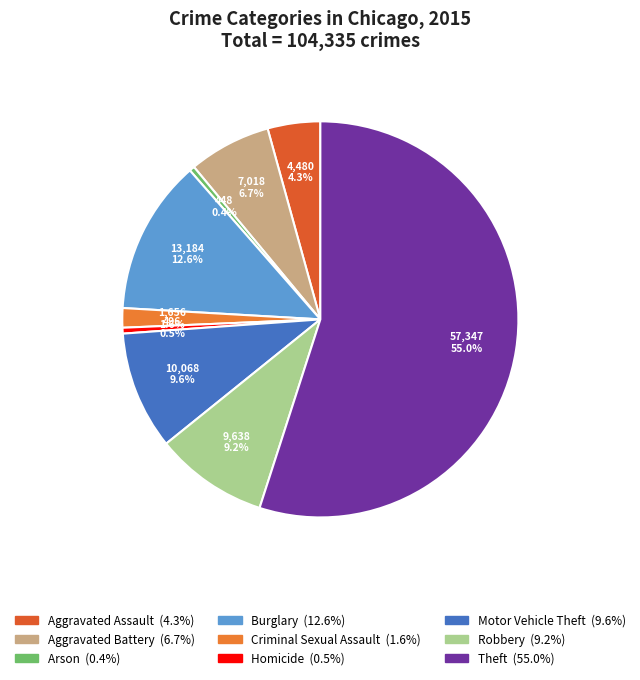

What is the change in value from Arson to Robbery?

+9190